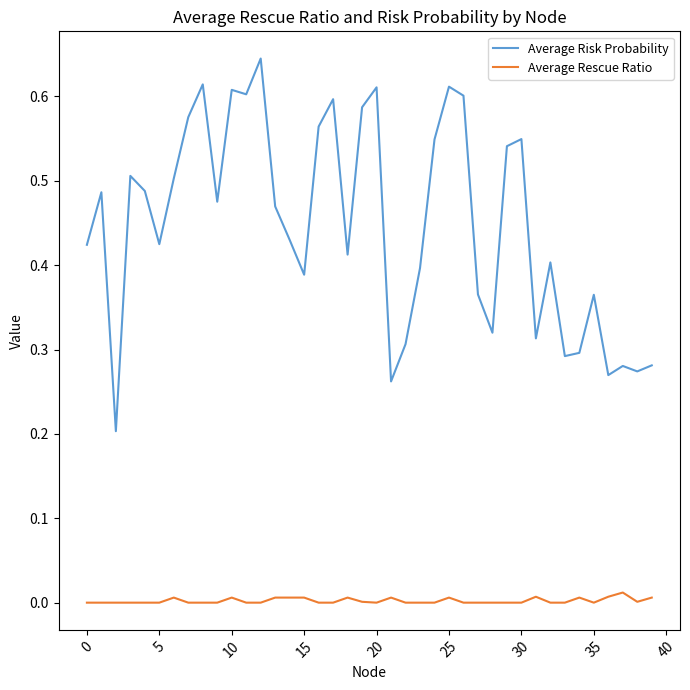

Which series has the widest spread of values?

Average Risk Probability